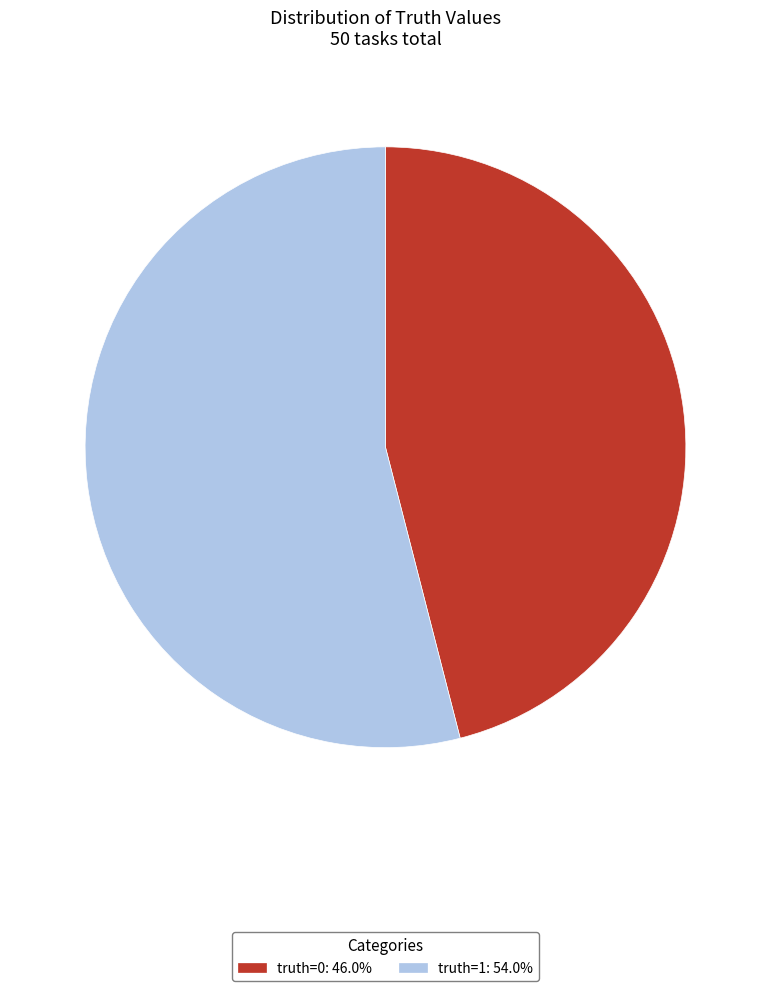

True or false: truth=0 accounts for 54% of the total.

False